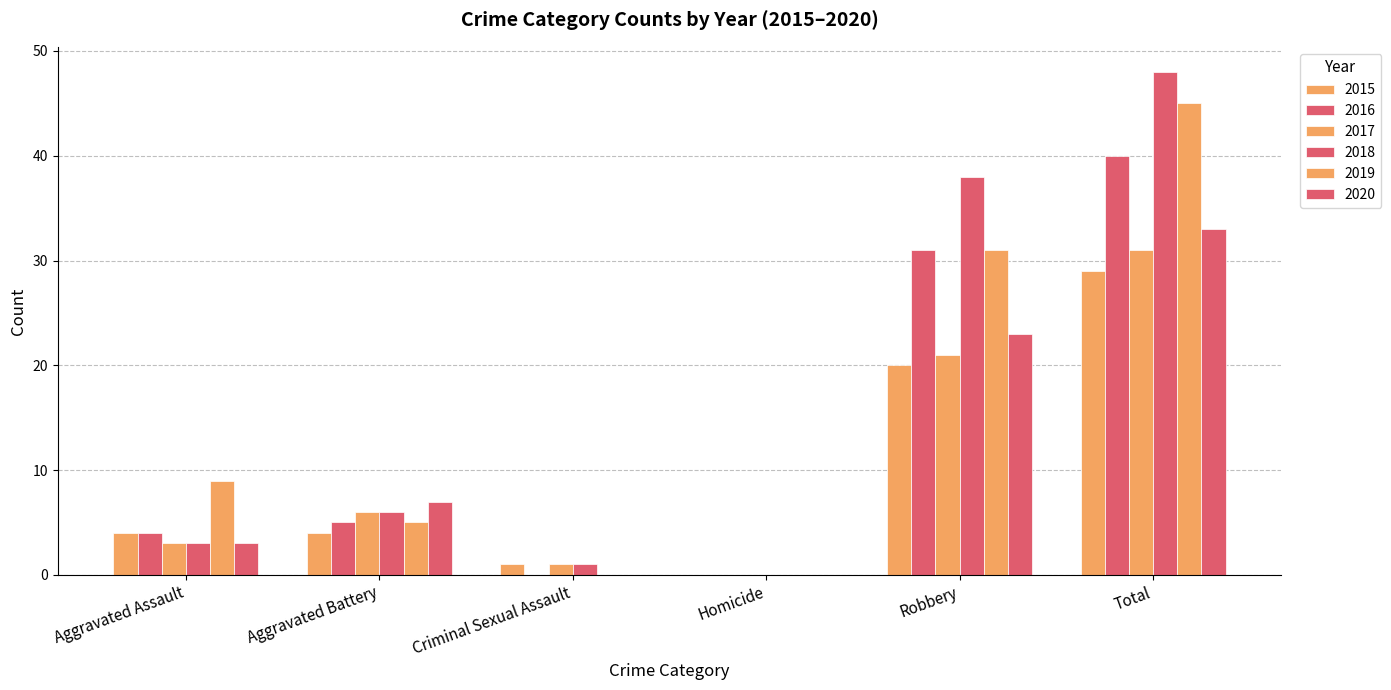

What is the label of the 4th bar from the left?

Homicide